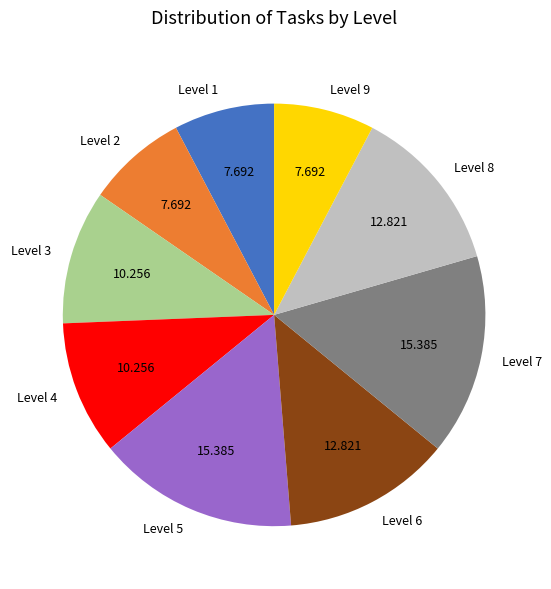

Is there any slice that represents more than half of the pie?

No